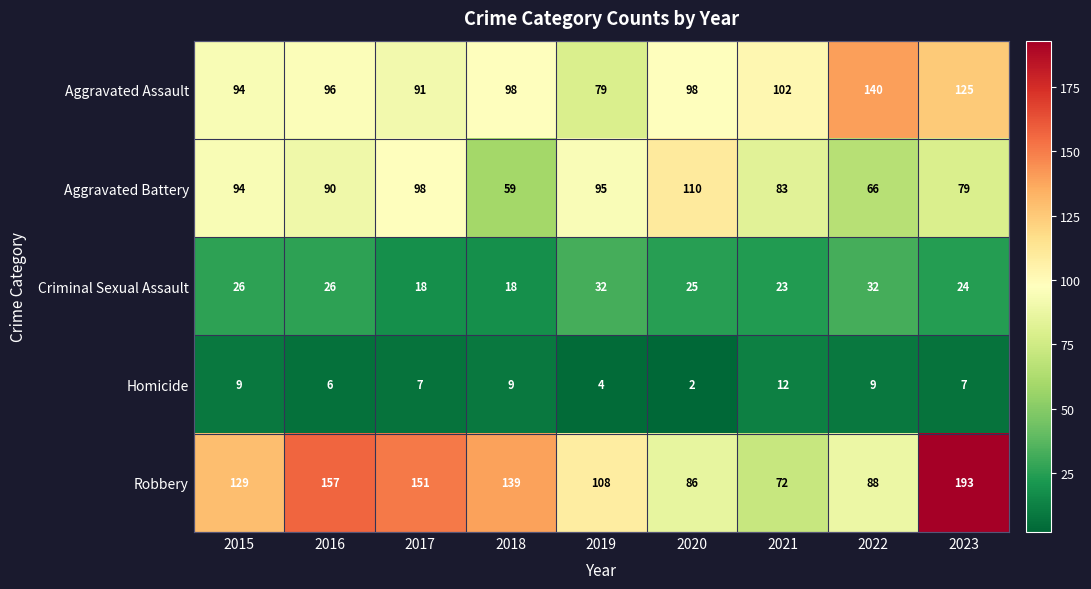

How many data points in Robbery are less than 129?

4